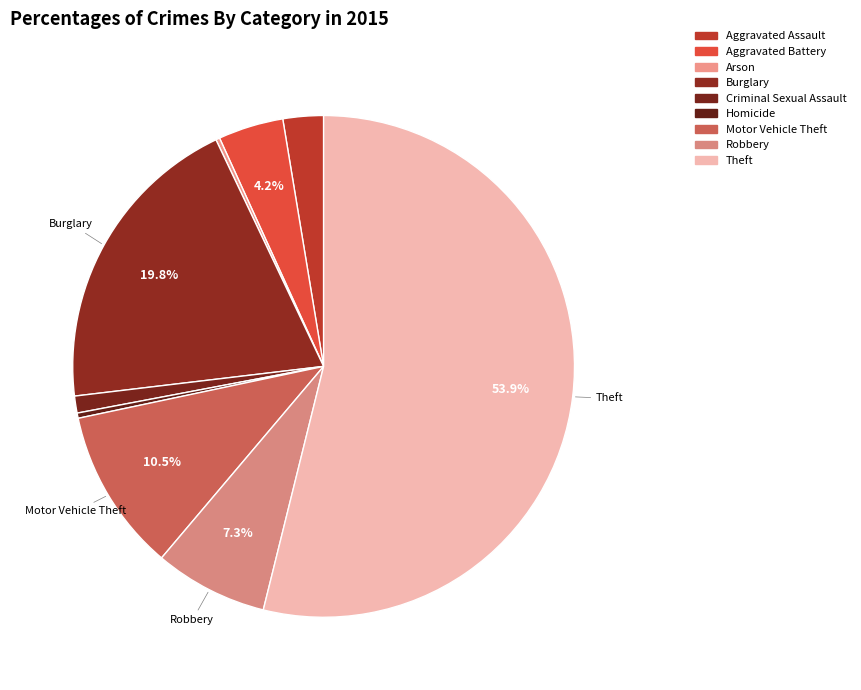

Approximately how many times larger is the value at Theft compared to Aggravated Assault?

20.7